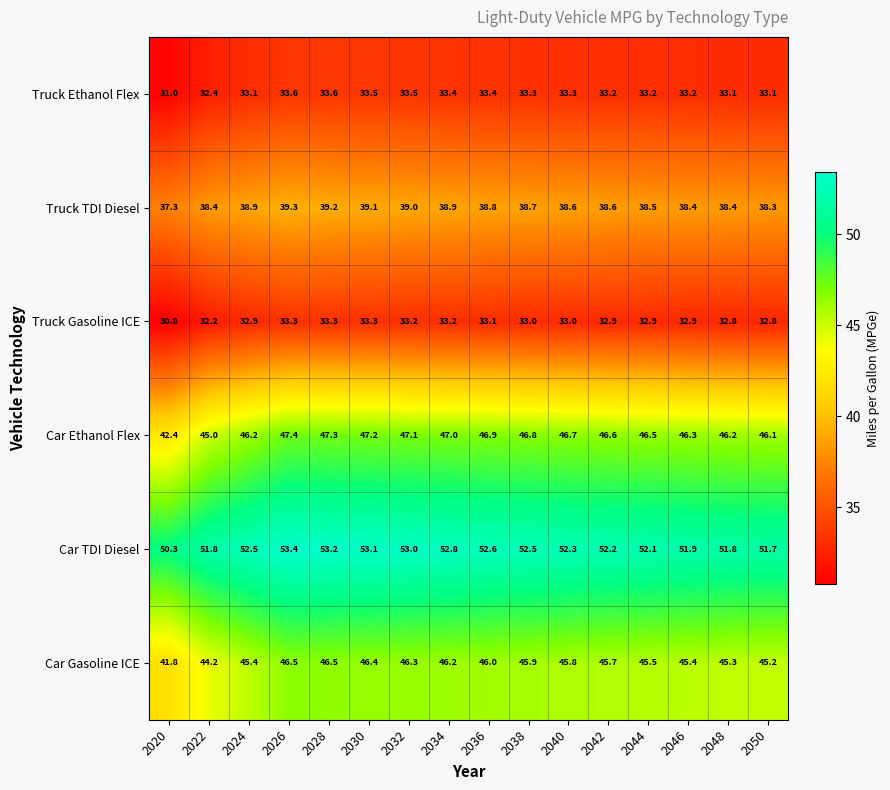

What is the minimum value for Car TDI Diesel?

50.3